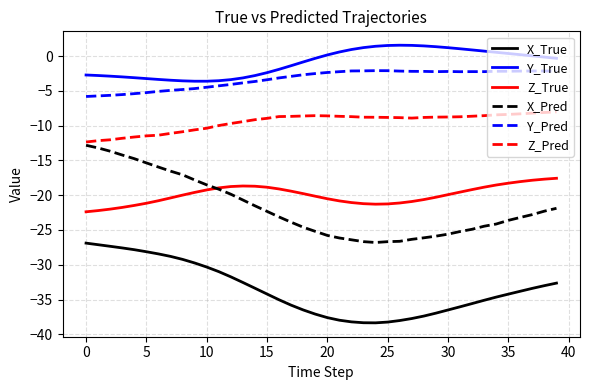

True or false: Y_Pred and Z_True cross at least once.

False